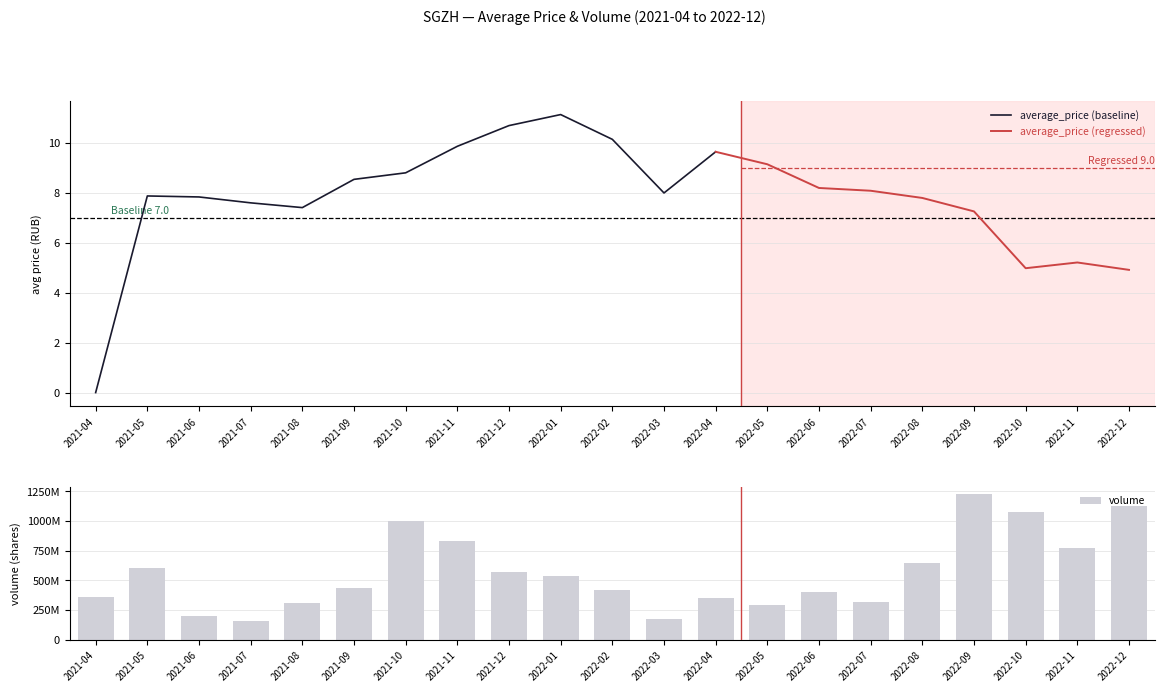

Where does the data first go above 434290800?

2021-05